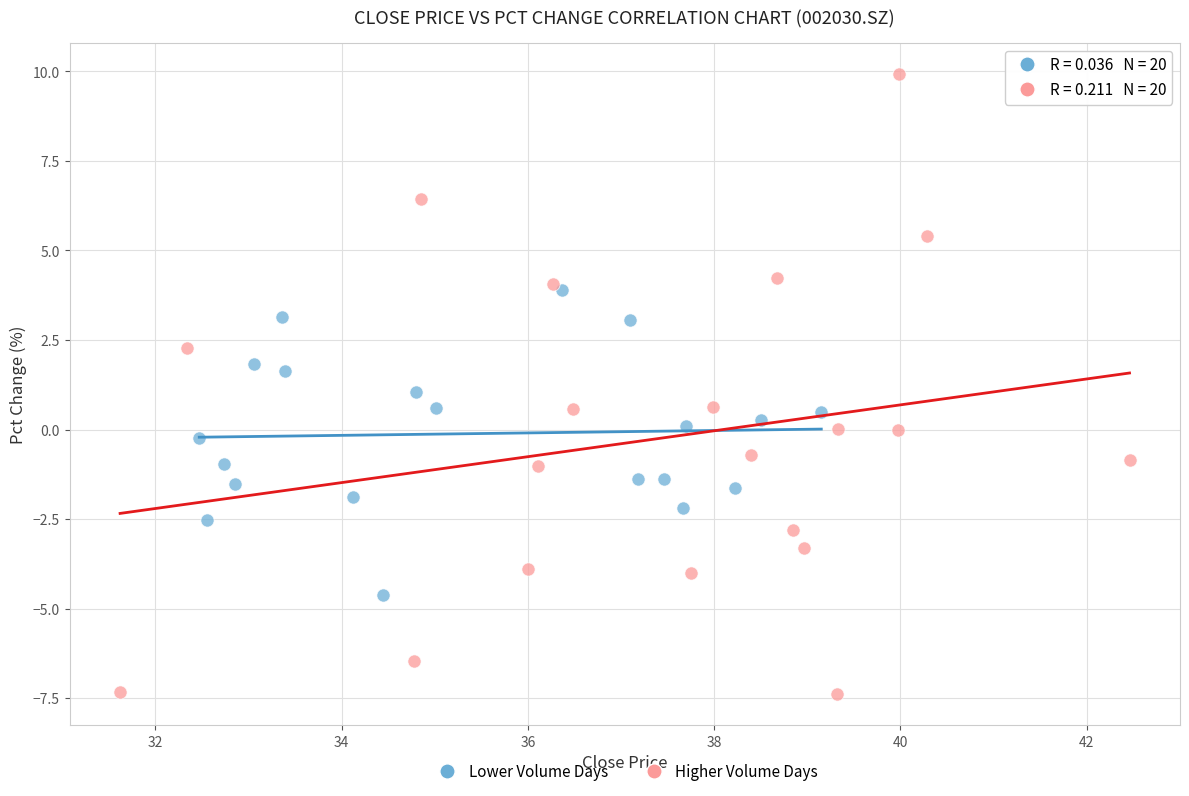

Which series reaches the maximum Y coordinate?

Higher Volume Days